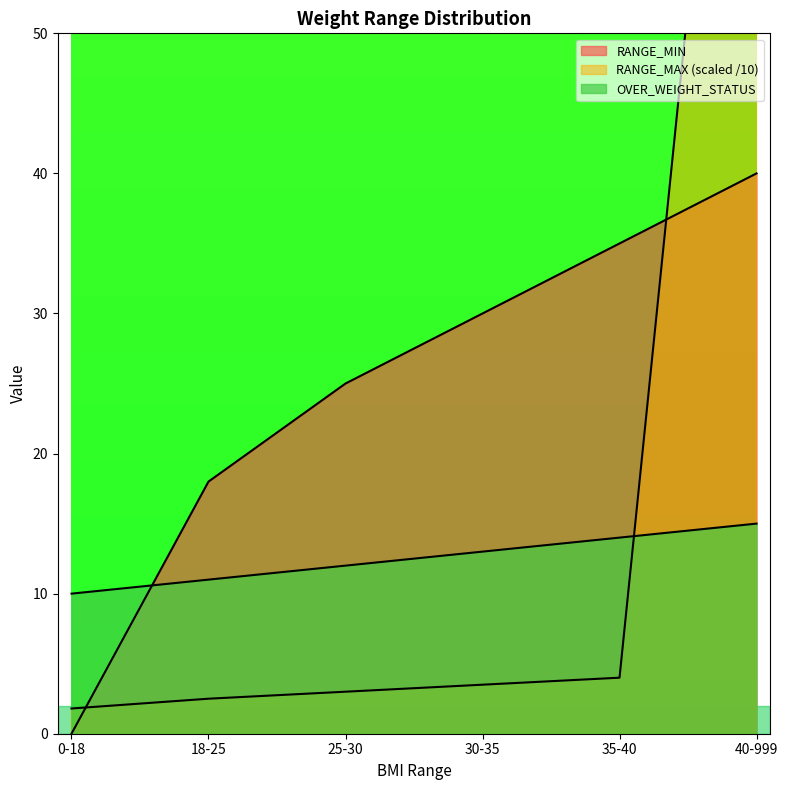

How many RANGE_MIN values are between 18 and 35?

4